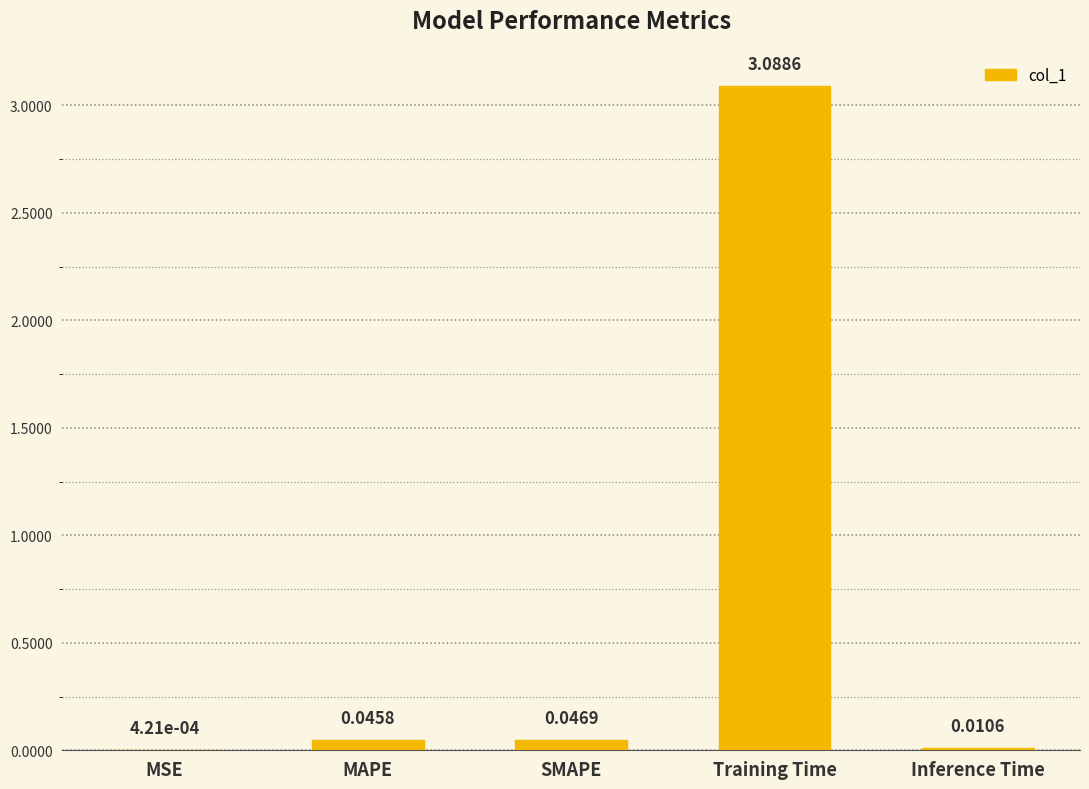

Which has a higher value, SMAPE or Inference Time?

SMAPE